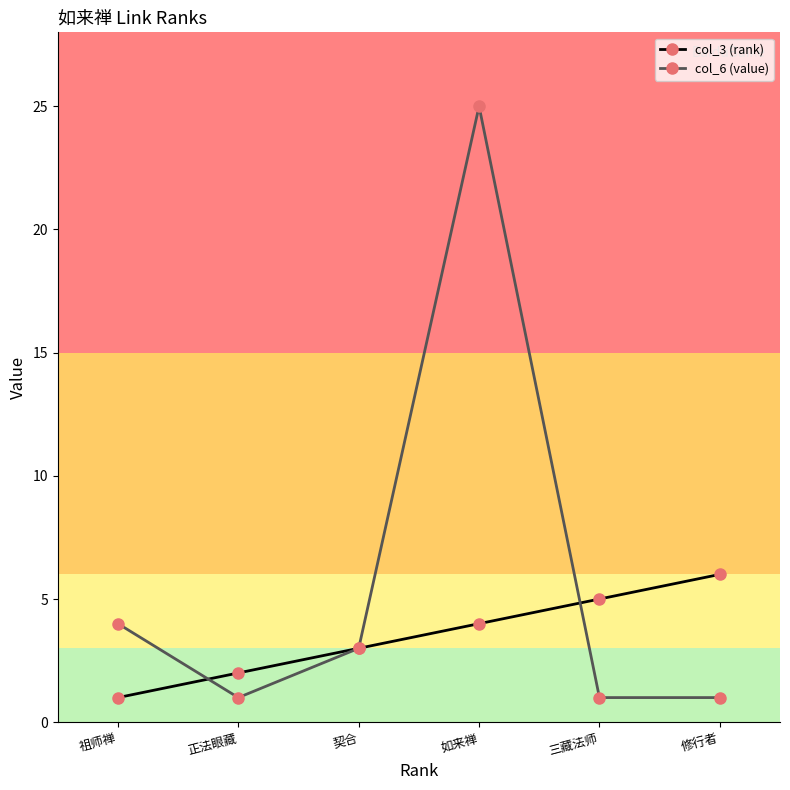

What is the label of the 1st point from the right?

修行者